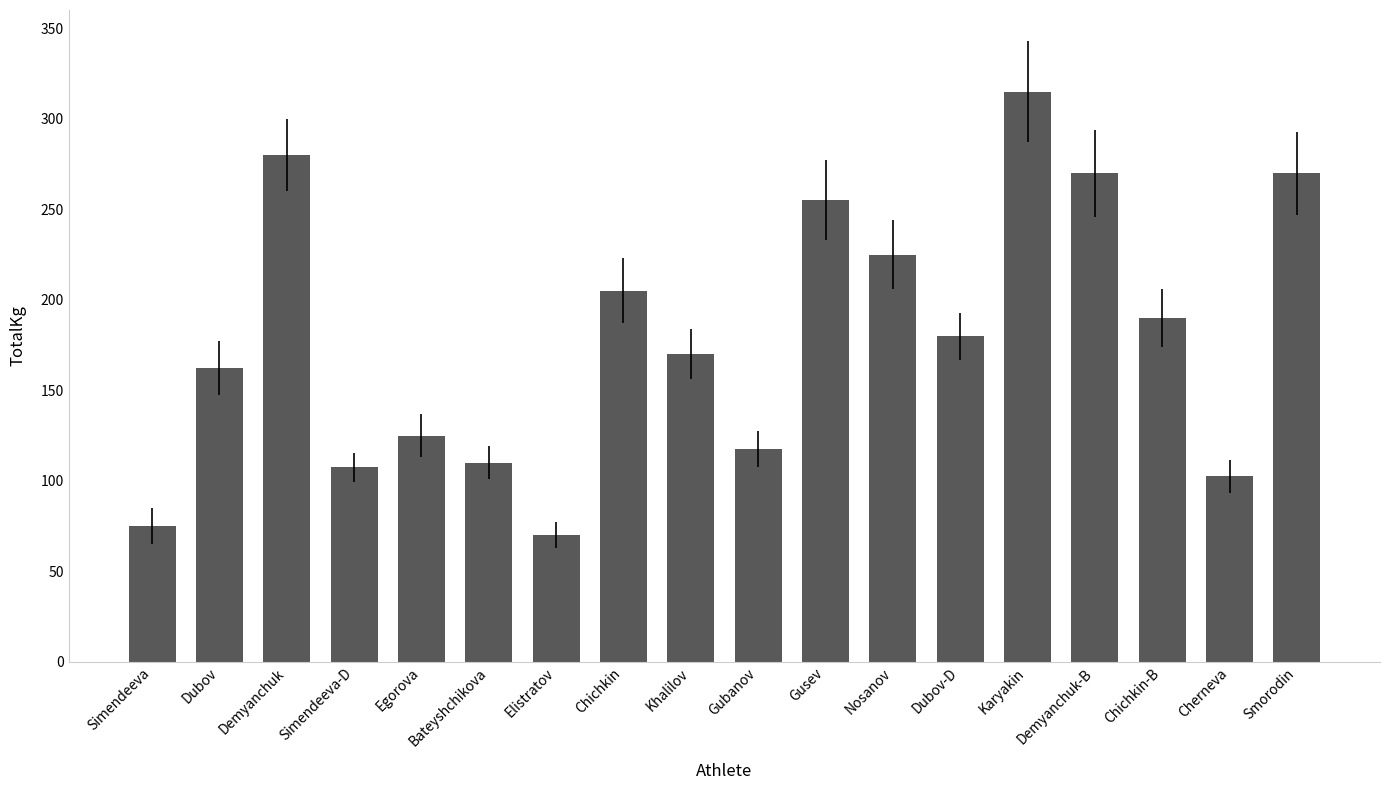

What is the difference between the second highest and second lowest values?

205.0